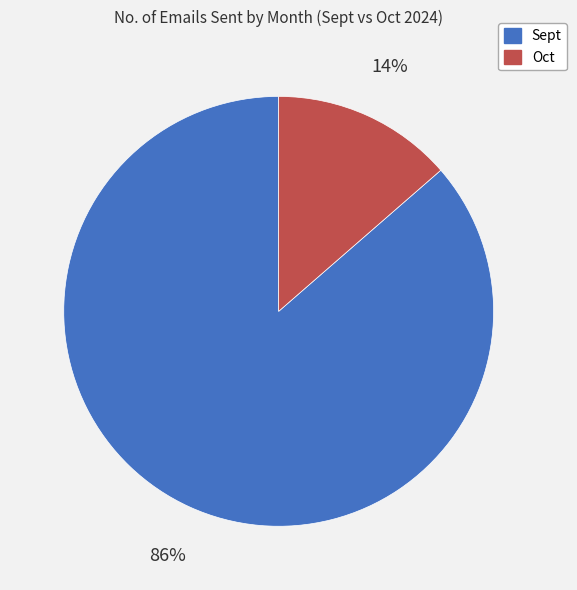

Is the sum of Oct and Sept greater than half?

Yes